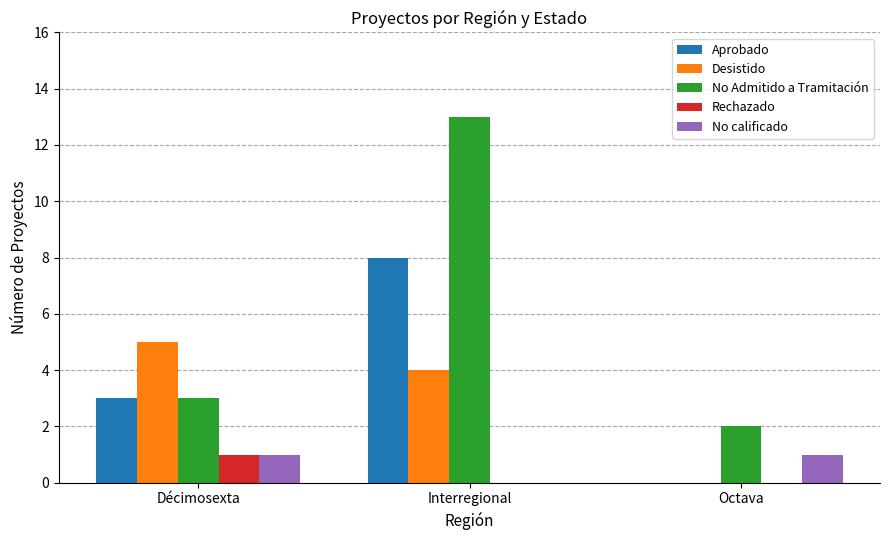

At which label does No Admitido a Tramitación reach its peak?

Interregional